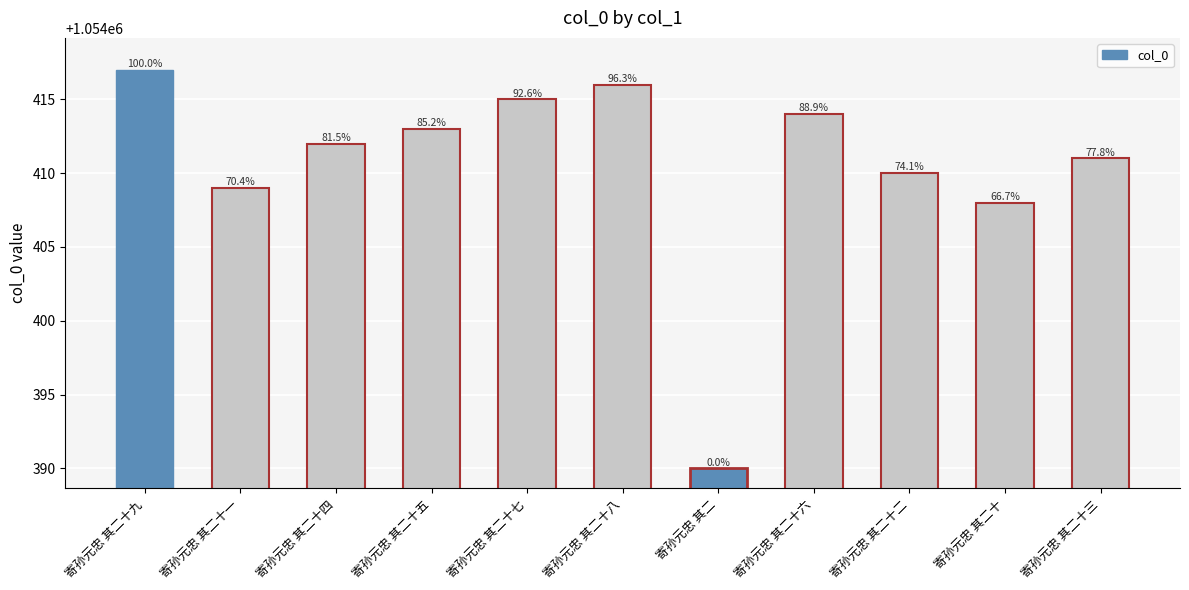

The chart shows a value of 1054417 at 寄孙元忠 其二十九. True or false?

True